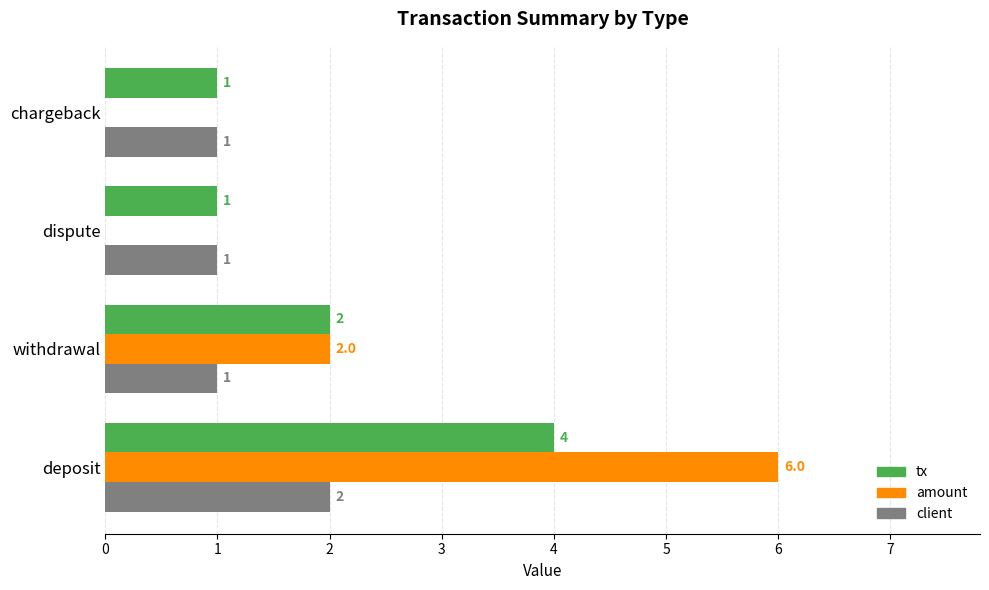

What is the total value across all series at deposit?

12